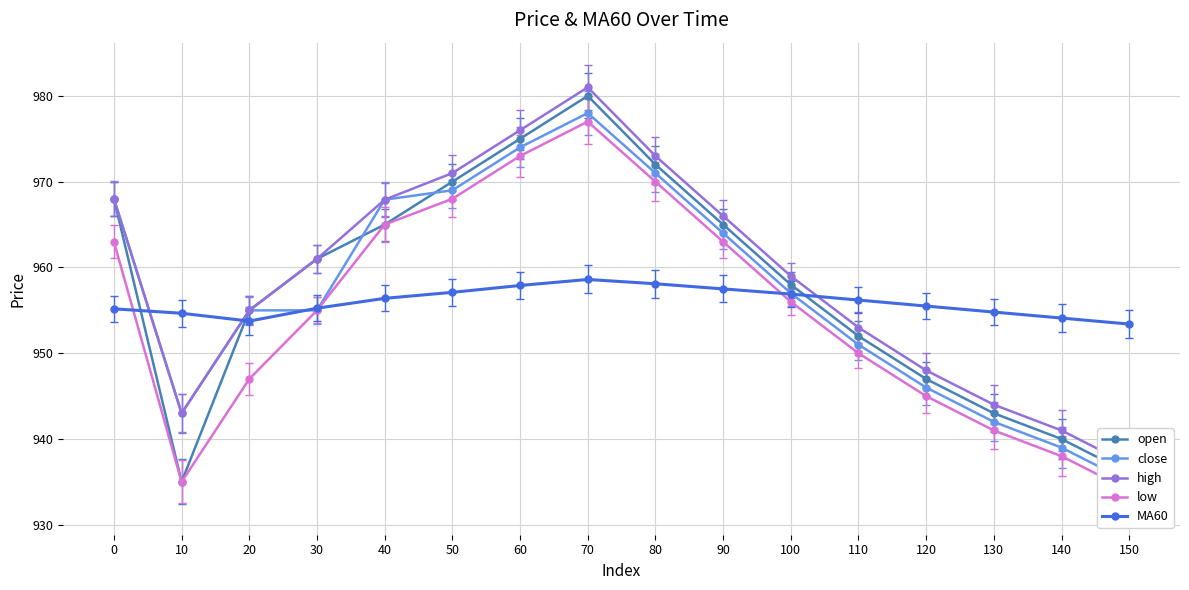

In high, how many points are lower than both neighbors (excluding endpoints)?

1